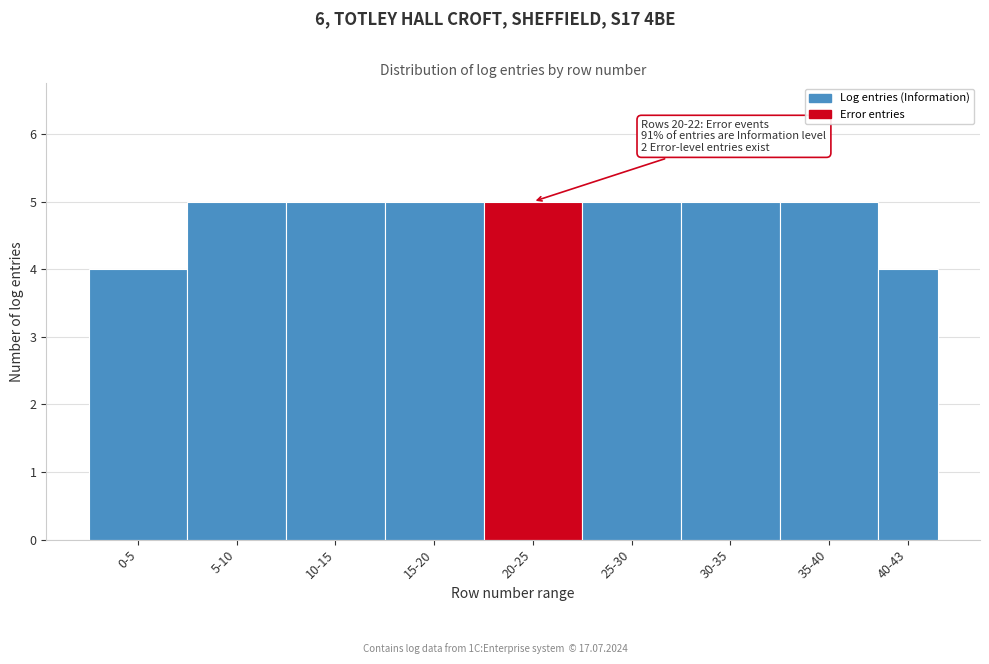

Reading right to left, extract all data points from this chart.

40-43=4	35-40=5	30-35=5	25-30=5	20-25=5	15-20=5	10-15=5	5-10=5	0-5=4